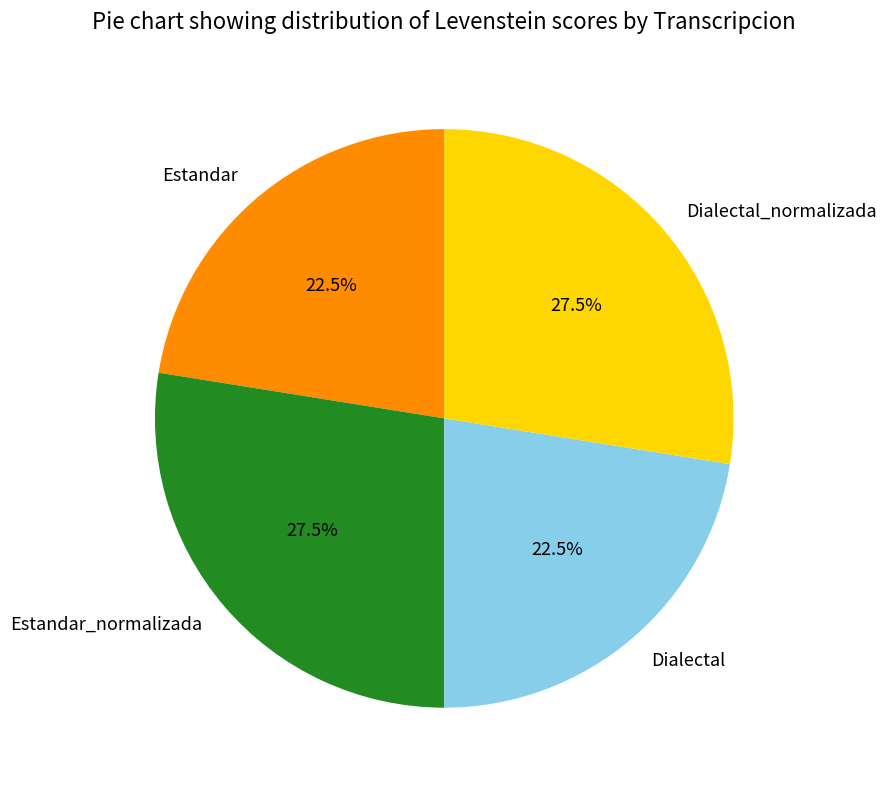

Does any single category account for the majority?

No